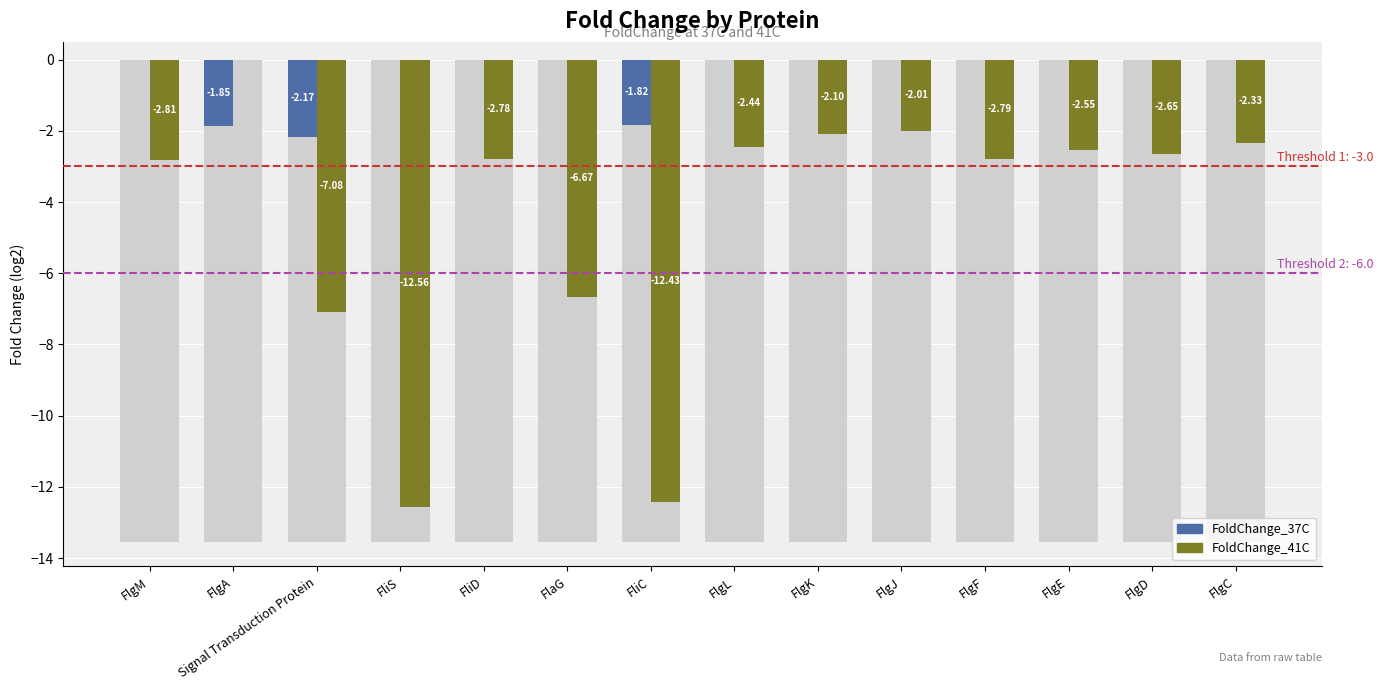

Is it true that FoldChange_37C equals 0.0 at FlgC?

True